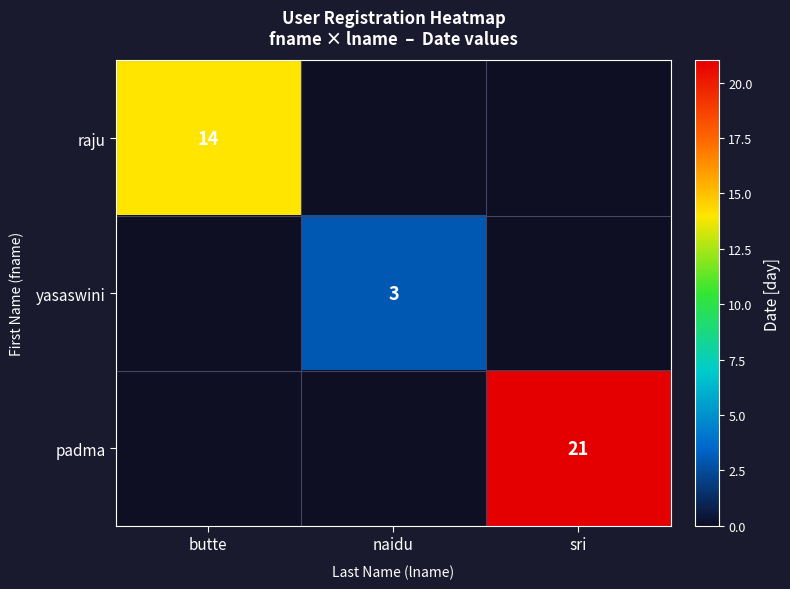

True or false: yasaswini has a value of 3 at naidu.

True